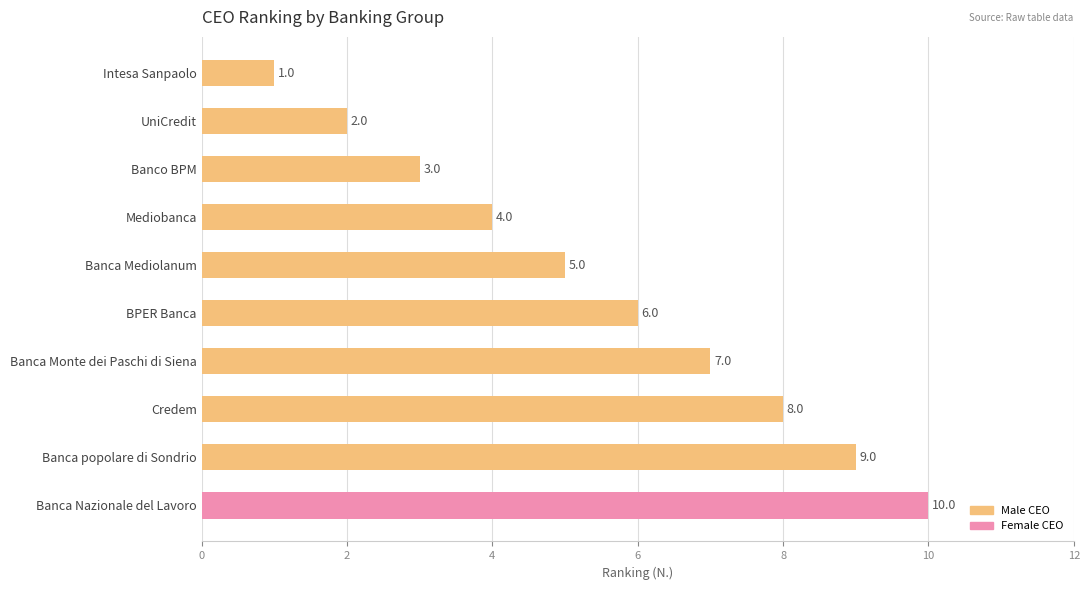

What is the difference between the maximum and second lowest values?

8